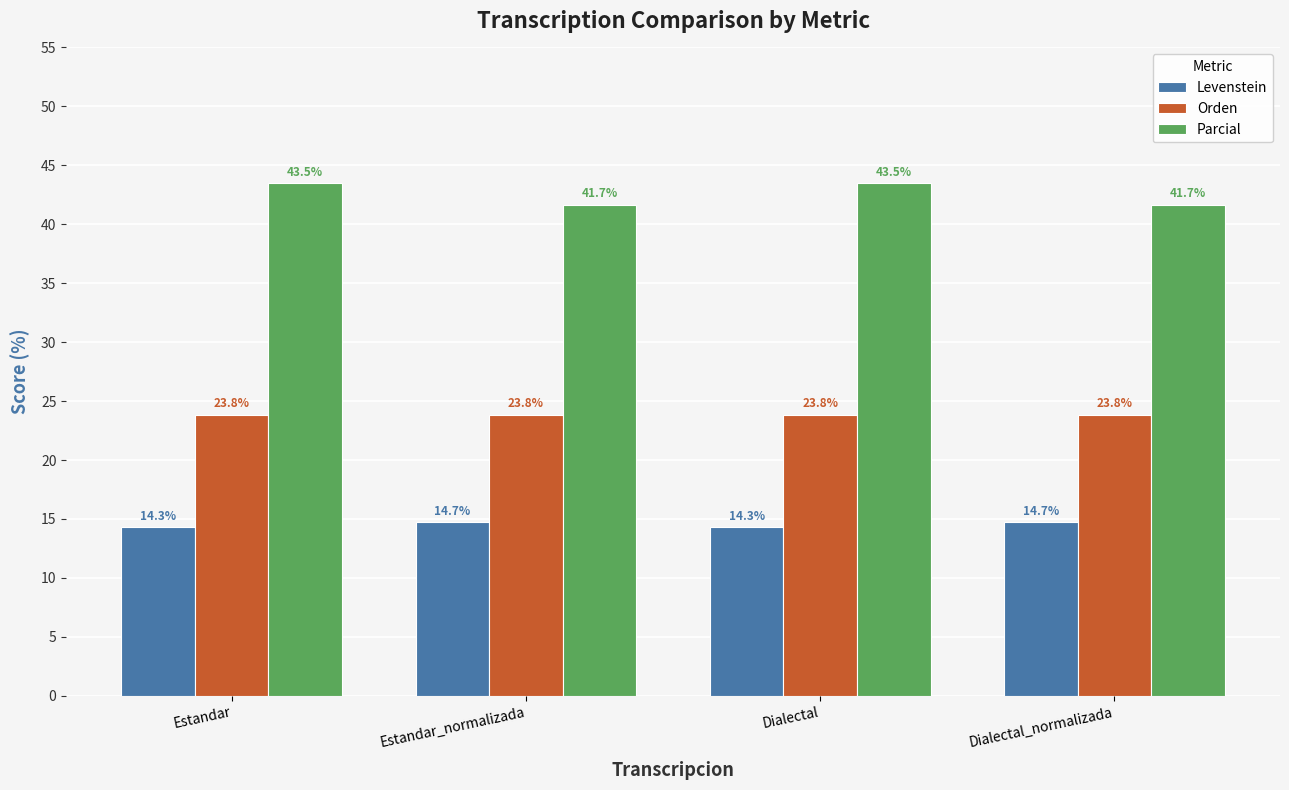

At which label does Parcial first exceed 43?

Estandar